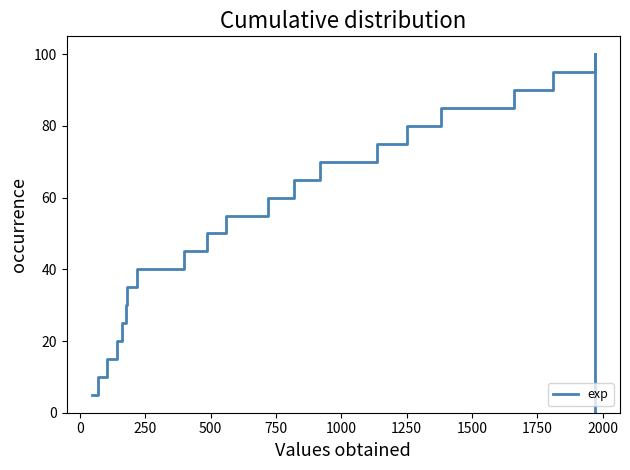

What is the difference between the maximum and minimum values?

95.0